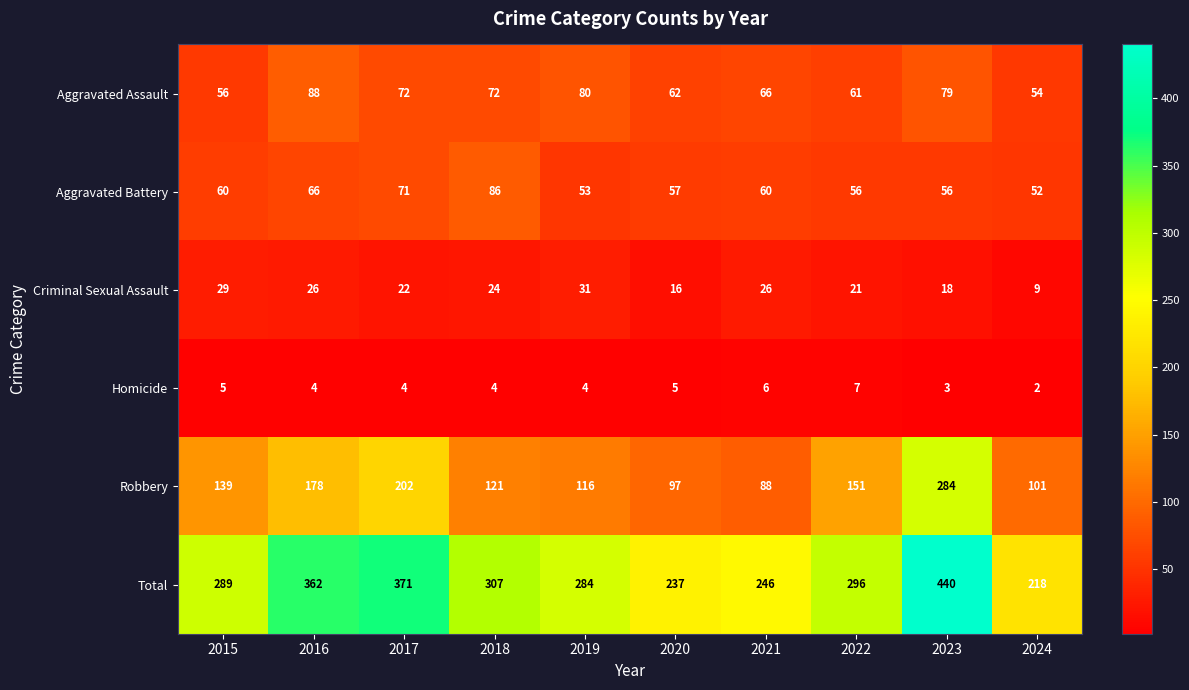

At which category does the chart reach its peak across all series?

2023